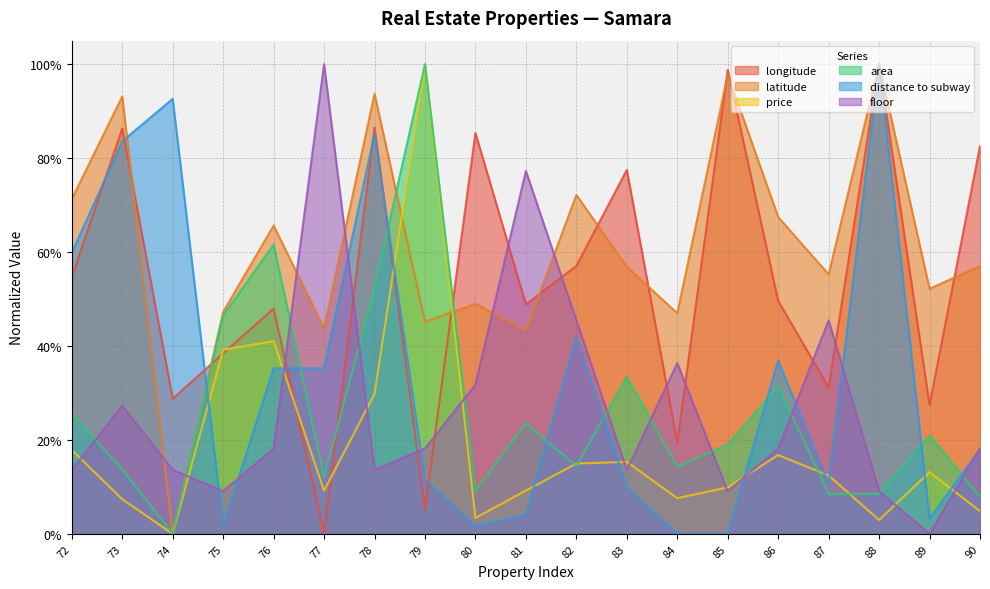

At which label does longitude reach its peak?

88